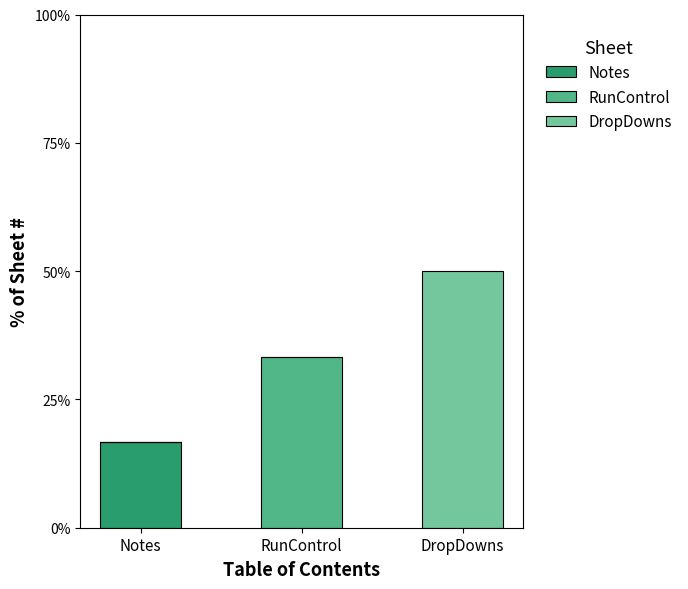

What is the total value across all series at Notes?

16.7